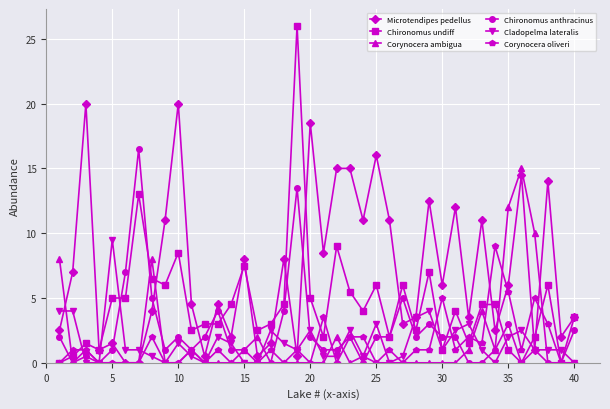

True or false: Cladopelma lateralis has more than 2 points higher than both neighbors.

True